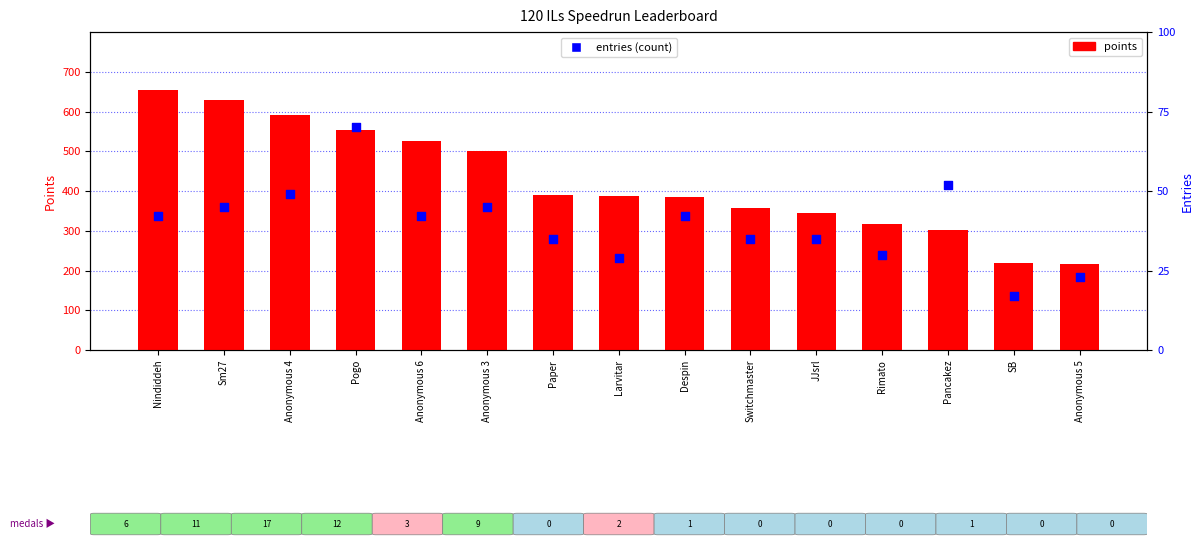

At how many categories does at least one series exceed 350?

10